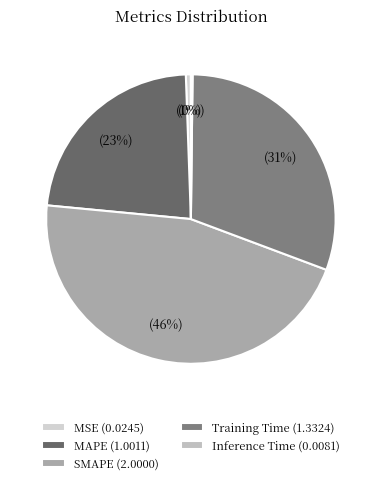

To the nearest percent, what is the average slice percentage?

20%